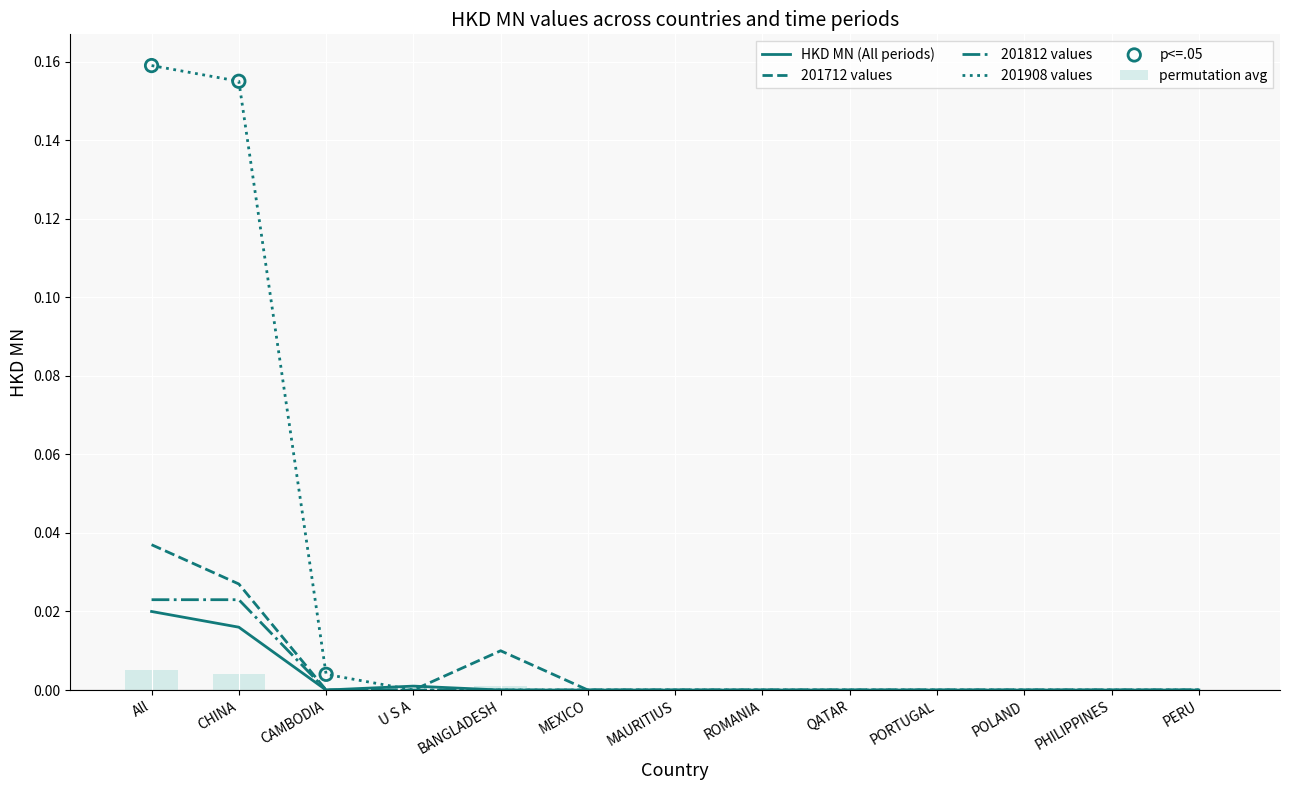

At how many categories does at least one series exceed 0?

5